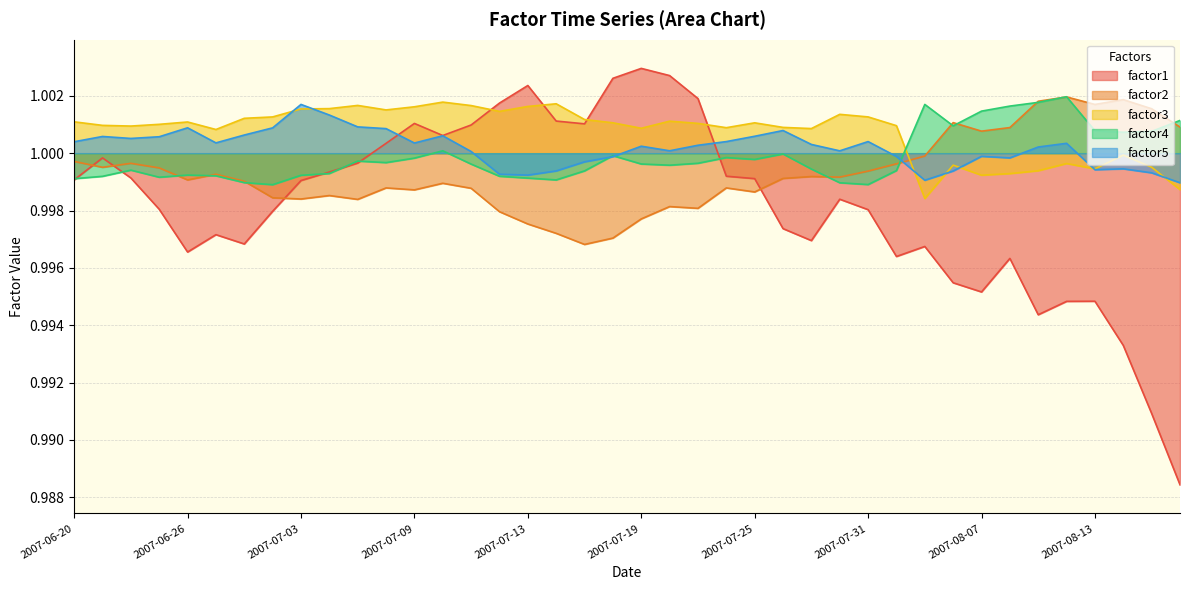

Which has a higher value, 2007-07-30 or 2007-08-09?

2007-07-30